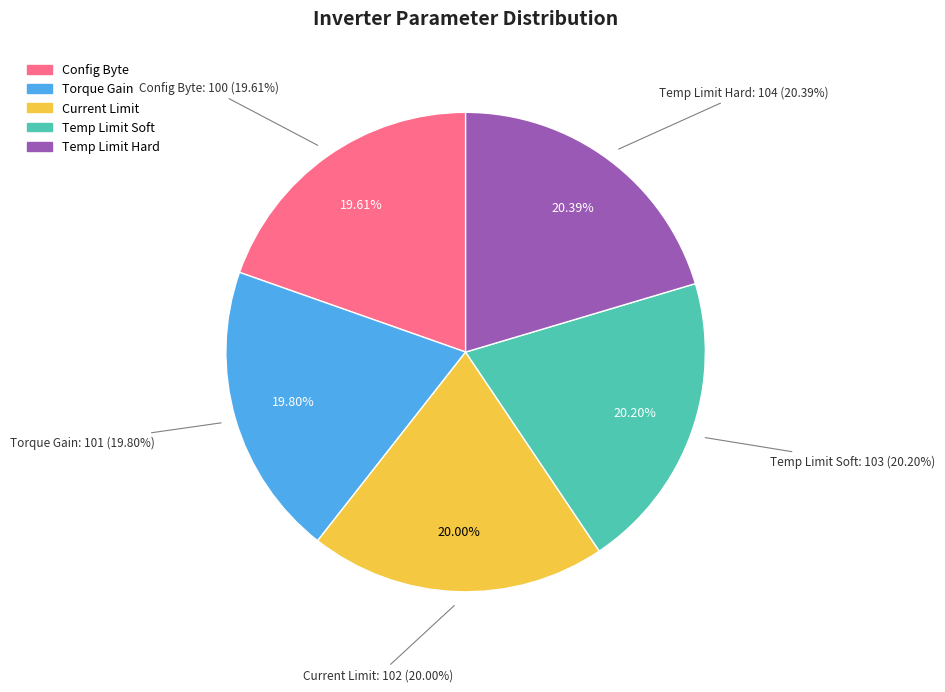

To the nearest percent, what percentage of the pie is Temp Limit Hard?

20%